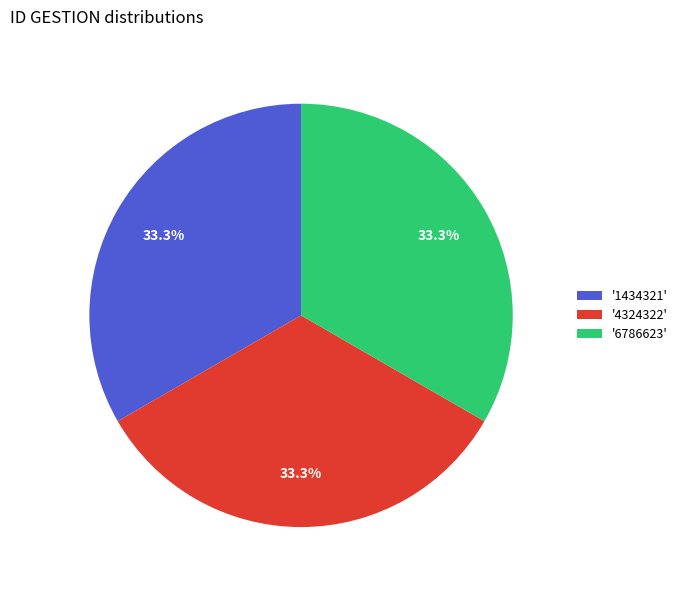

What is the ratio of the value at '4324322' to the value at '6786623'?

1.0